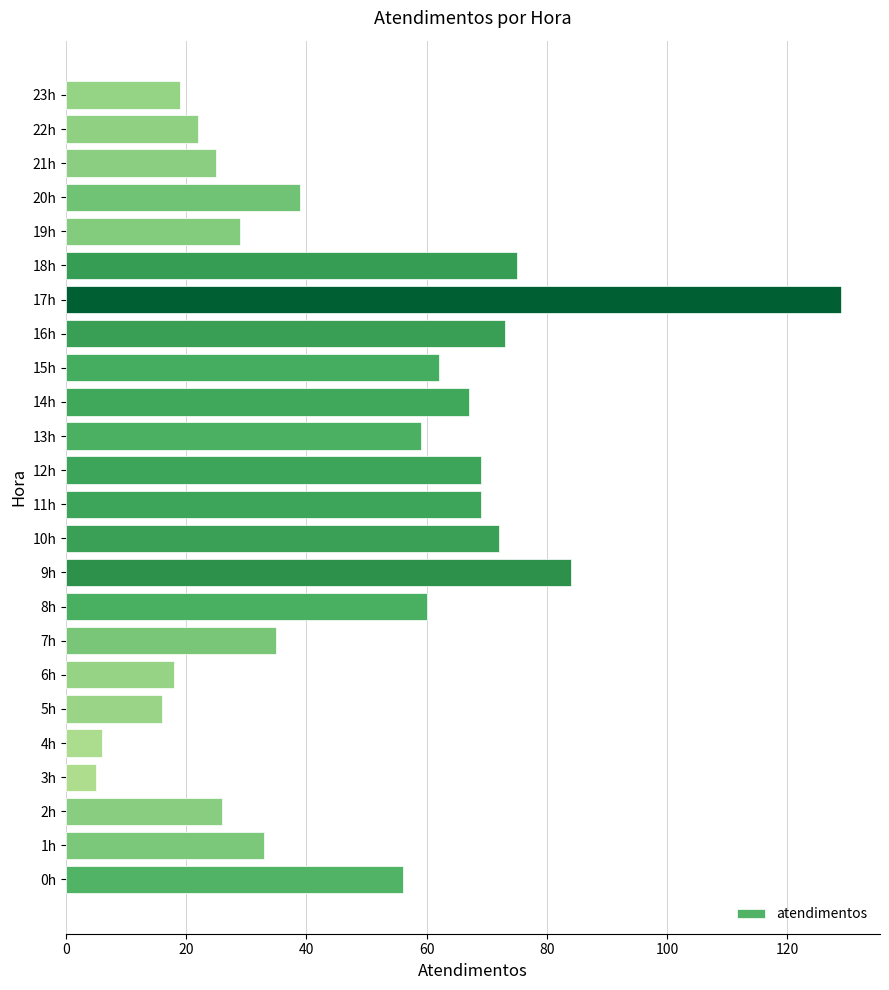

What is the maximum value shown in the chart?

129